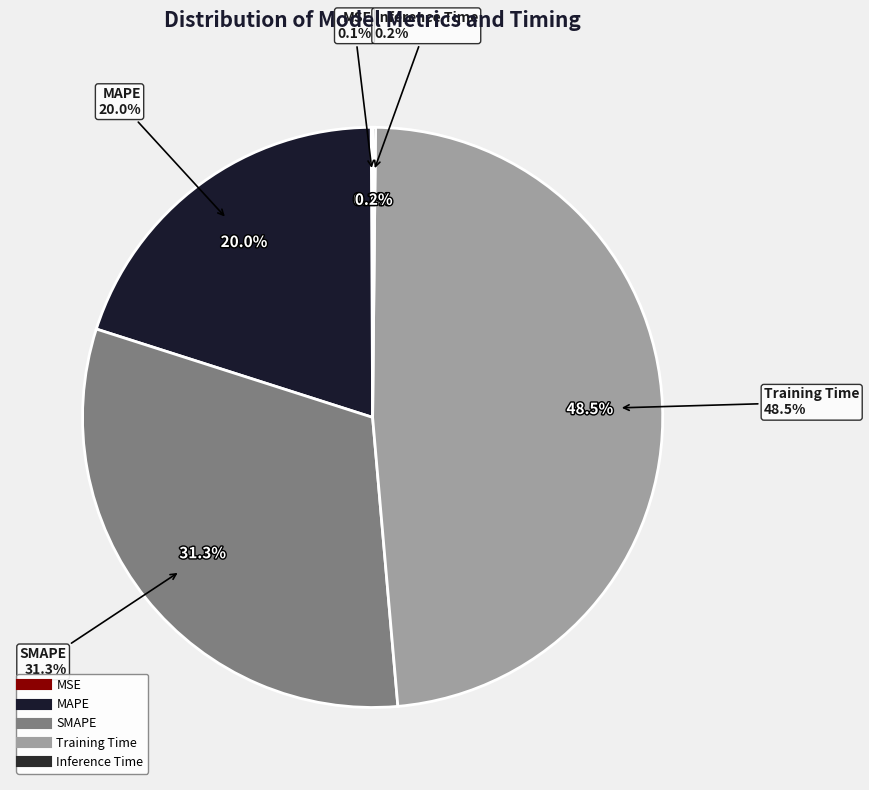

How much of the chart is everything except MSE?

99.9%